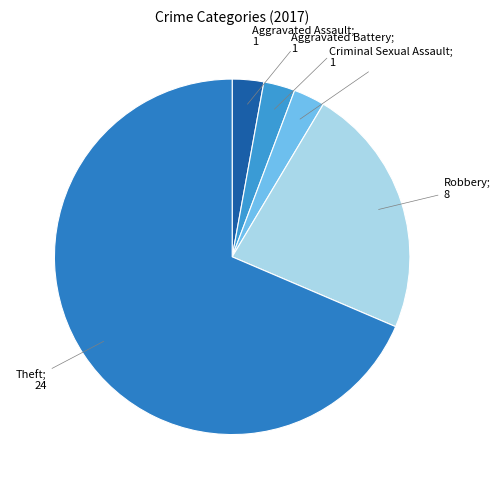

How many segments does this pie chart have?

5